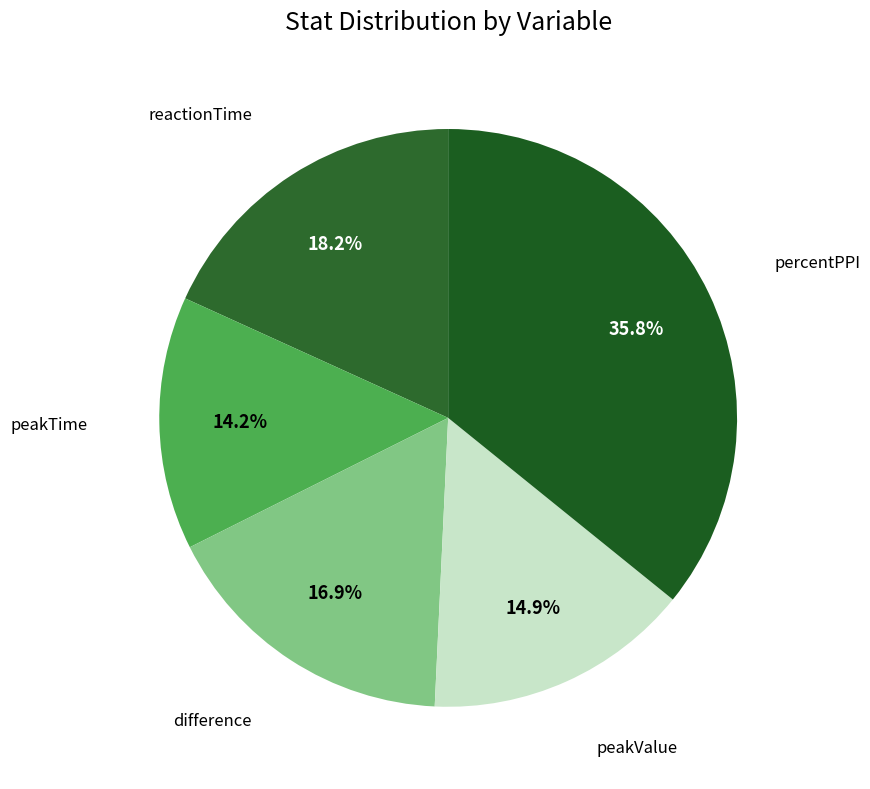

Count the number of slices in the pie.

5